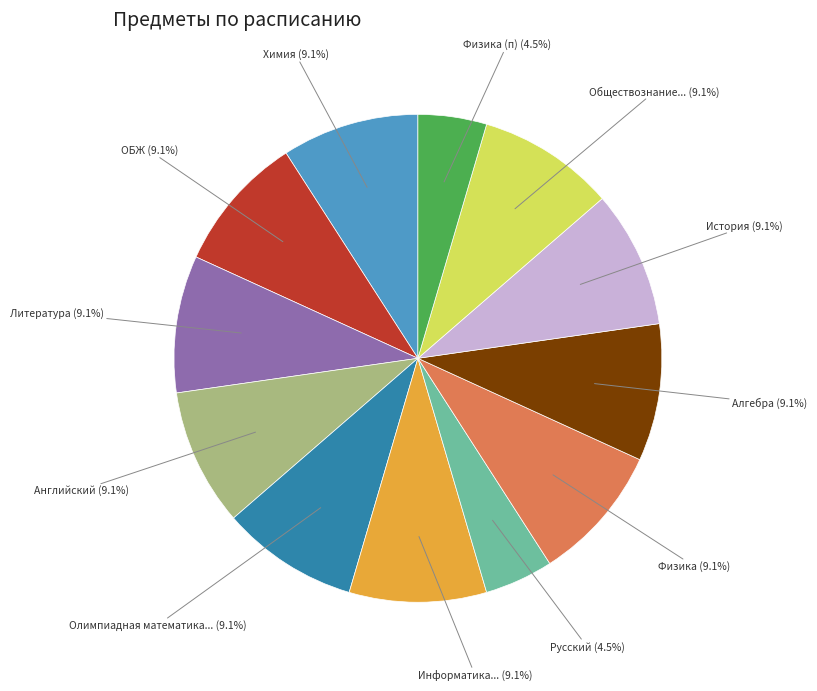

Is there a majority slice in this chart?

No